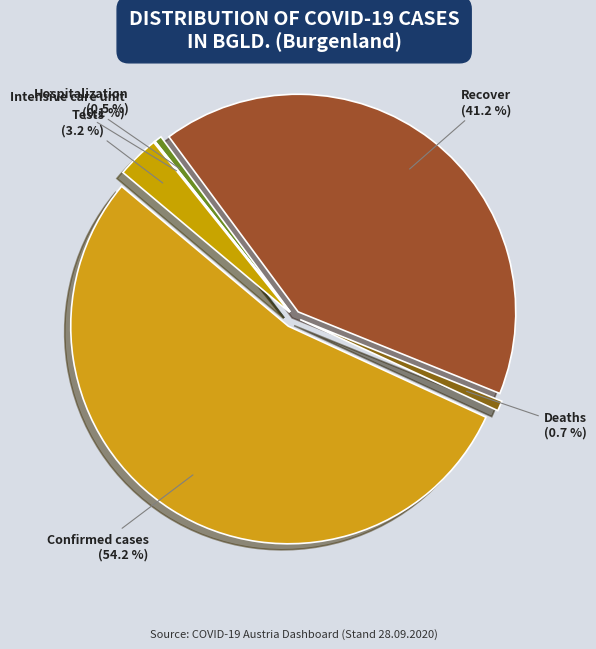

What is the total percentage of Confirmed cases and Deaths?

55.0%